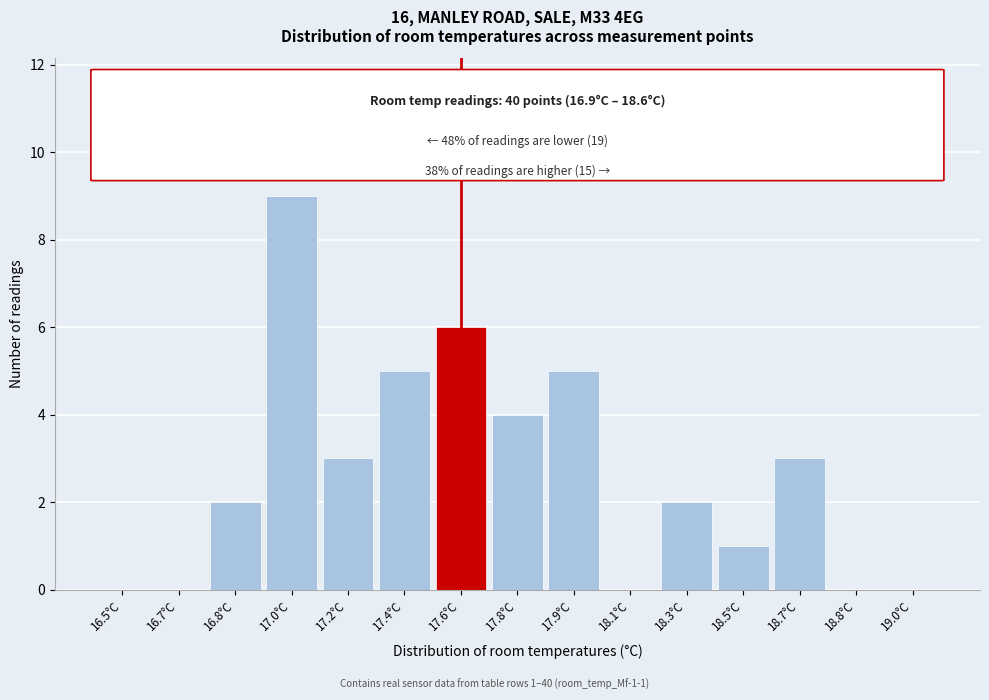

Reading left to right, extract all data points from this chart.

16.5°C=0	16.7°C=0	16.8°C=2	17.0°C=9	17.2°C=3	17.4°C=5	17.6°C=6	17.8°C=4	17.9°C=5	18.1°C=0	18.3°C=2	18.5°C=1	18.7°C=3	18.8°C=0	19.0°C=0